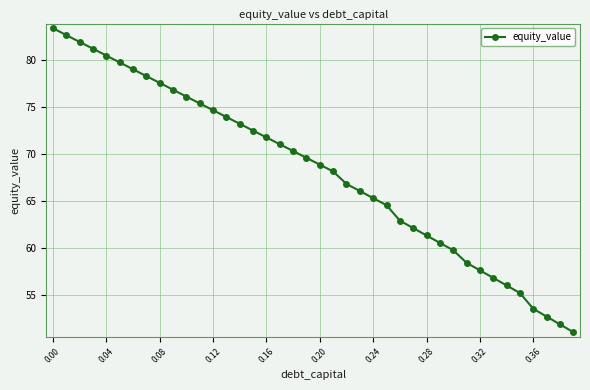

True or false: there are more than 1 points higher than both neighbors.

False